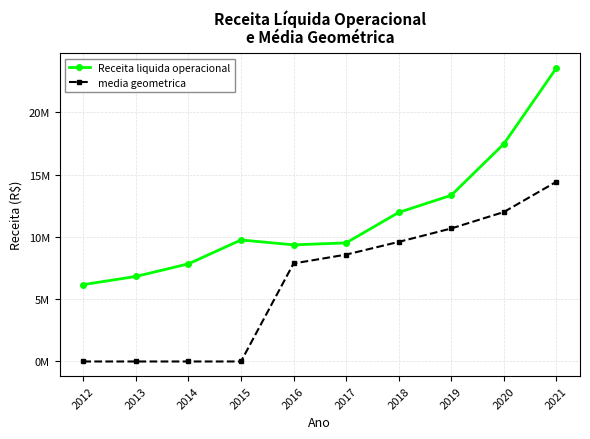

Reading right to left, what are all the values shown in this chart?

Receita liquida operacional: 23563338.0	17469557.0	13347434.0	11970090.0	9523830.0	9367008.0	9760323.0	7840757.0	6828896.0	6173878.0
media geometrica: 14433282.3	12001566.1	10682536.4	9604315.7	8584540.3	7871659.9	0.0	0.0	0.0	0.0